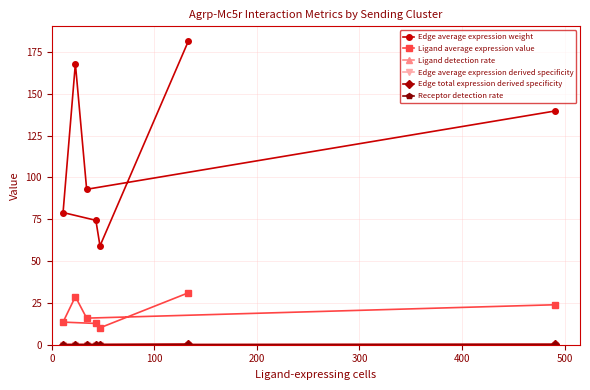

True or false: Edge average expression derived specificity and Ligand average expression value intersect in this chart.

False